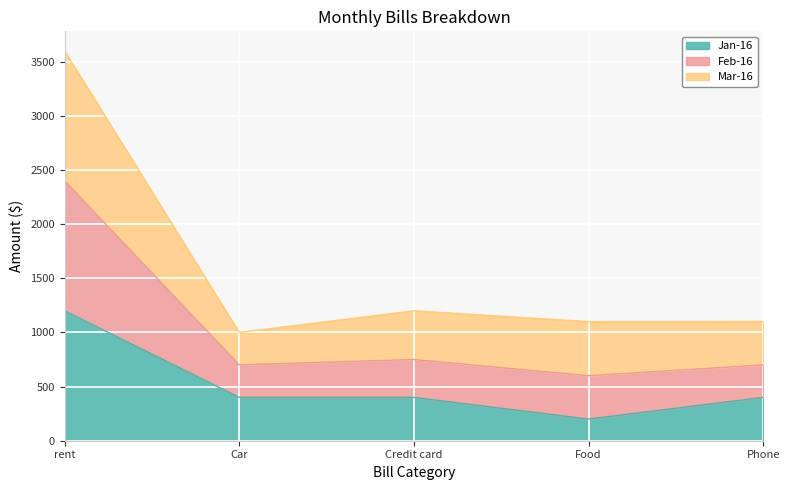

The value of Feb-16 at Credit card is 731. True or false?

False